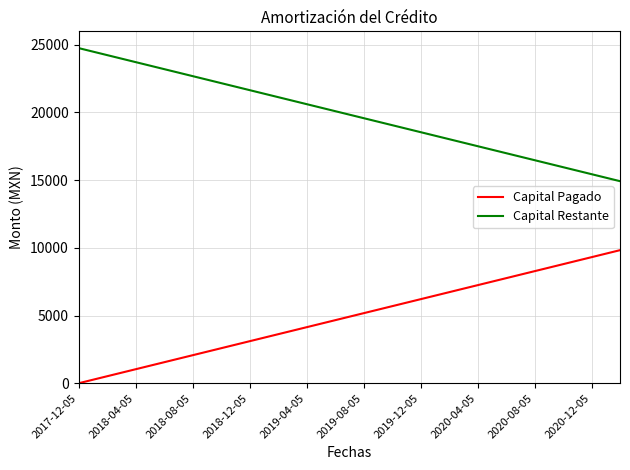

What is the difference between the maximum and minimum values in the Capital Pagado series?

9821.9